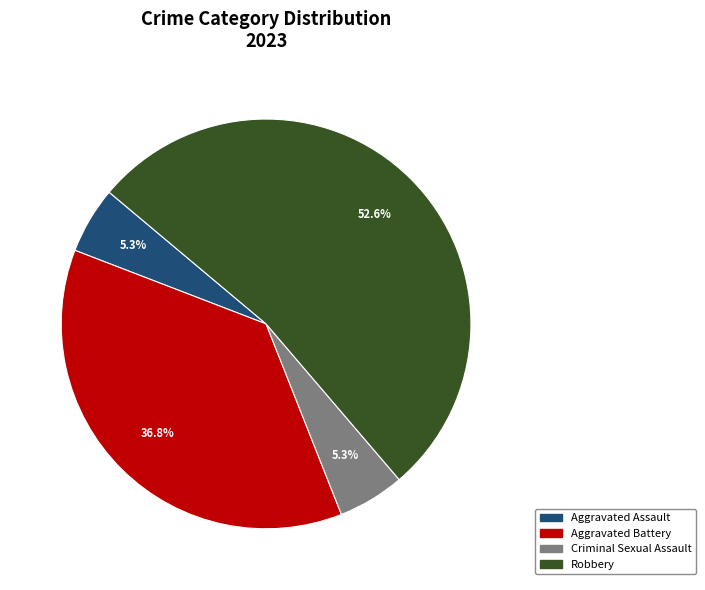

To the nearest percent, what is the average slice percentage?

25%